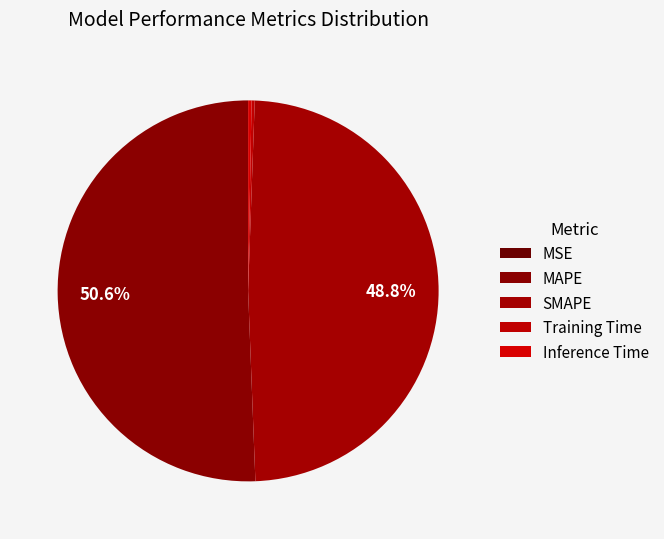

What is the change in value from SMAPE to Training Time?

-7.0